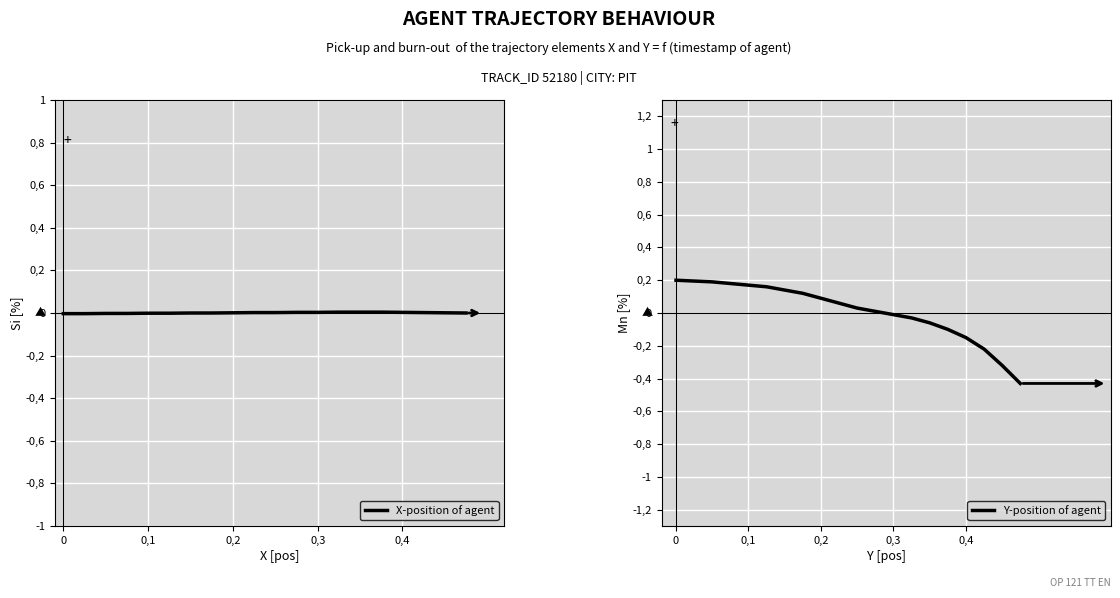

Which series ends up on top after the final intersection of Y-position of agent and X-position of agent?

X-position of agent